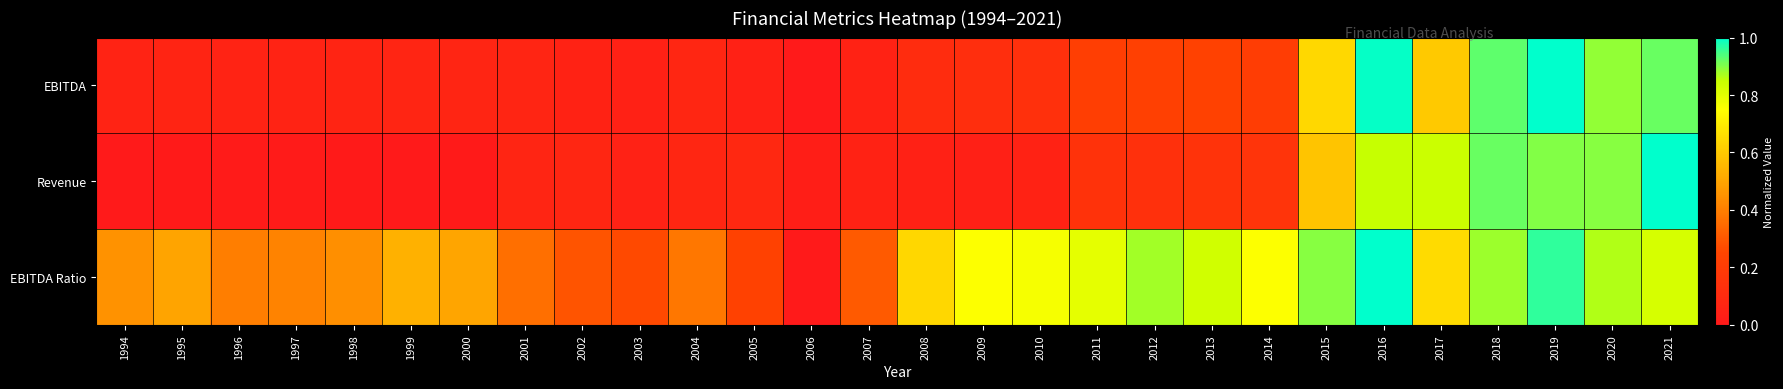

Reading right to left, extract all data points from this chart.

EBITDA: 2021=0.9	2020=0.9	2019=1.0	2018=0.9	2017=0.6	2016=1.0	2015=0.6	2014=0.2	2013=0.2	2012=0.2	2011=0.2	2010=0.1	2009=0.1	2008=0.1	2007=0.1	2006=0.0	2005=0.0	2004=0.1	2003=0.0	2002=0.1	2001=0.1	2000=0.1	1999=0.1	1998=0.1	1997=0.1	1996=0.1	1995=0.1	1994=0.1
Revenue: 2021=1.0	2020=0.9	2019=0.9	2018=0.9	2017=0.8	2016=0.8	2015=0.6	2014=0.2	2013=0.2	2012=0.1	2011=0.1	2010=0.1	2009=0.0	2008=0.0	2007=0.1	2006=0.0	2005=0.1	2004=0.1	2003=0.0	2002=0.1	2001=0.1	2000=0.0	1999=0.0	1998=0.0	1997=0.0	1996=0.0	1995=0.0	1994=0.0
EBITDA Ratio: 2021=0.8	2020=0.9	2019=1.0	2018=0.9	2017=0.6	2016=1.0	2015=0.9	2014=0.8	2013=0.8	2012=0.9	2011=0.8	2010=0.8	2009=0.8	2008=0.6	2007=0.3	2006=0.0	2005=0.2	2004=0.4	2003=0.3	2002=0.3	2001=0.4	2000=0.5	1999=0.5	1998=0.4	1997=0.4	1996=0.4	1995=0.5	1994=0.5